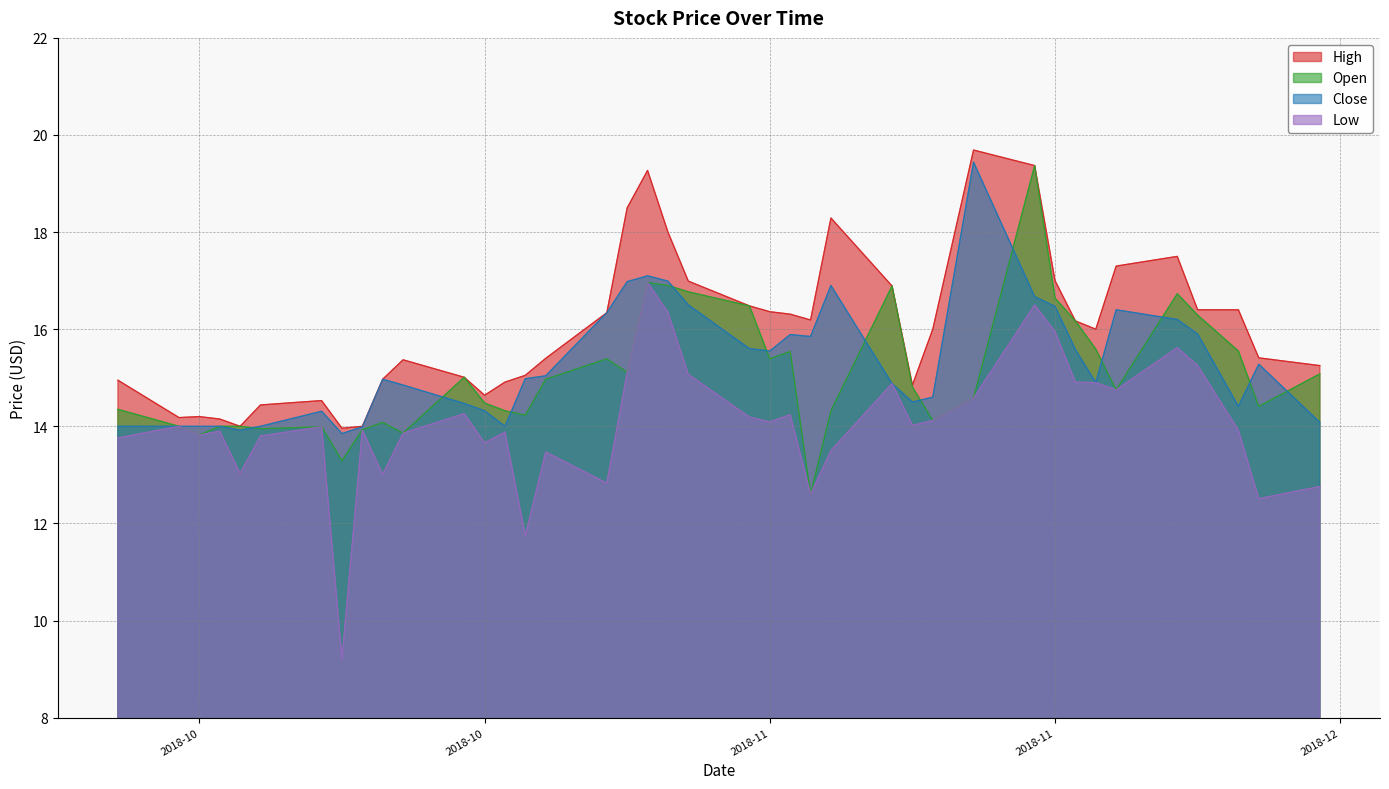

Reading right to left, extract all data points from this chart.

High: 15.2	15.4	16.4	16.4	17.5	17.3	16.0	16.2	17.0	19.4	19.7	16.0	14.9	16.9	18.3	16.2	16.3	16.4	16.5	17.0	18.0	19.3	18.5	16.3	15.4	15.1	14.9	14.6	15.0	15.4	15.0	14.0	14.0	14.5	14.4	14.0	14.1	14.2	14.2	14.9
Open: 15.1	14.4	15.6	16.3	16.7	14.8	15.6	16.2	16.6	19.4	14.6	14.1	14.8	16.9	14.3	12.6	15.5	15.4	16.5	16.8	16.9	17.0	15.1	15.4	15.0	14.2	14.3	14.5	15.0	13.9	14.1	13.9	13.3	14.0	13.9	14.0	14.0	13.8	14.0	14.4
Close: 14.1	15.3	14.4	15.9	16.2	16.4	14.9	15.6	16.5	16.7	19.4	14.6	14.5	14.9	16.9	15.9	15.9	15.6	15.6	16.5	17.0	17.1	17.0	16.3	15.0	15.0	14.0	14.3	14.5	14.9	15.0	14.0	13.9	14.3	14.0	13.9	14.0	14.0	14.0	14.0
Low: 12.8	12.5	13.9	15.2	15.6	14.8	14.9	14.9	15.9	16.5	14.6	14.1	14.0	14.9	13.5	12.6	14.2	14.1	14.2	15.1	16.4	17.0	15.1	12.8	13.5	11.8	13.9	13.7	14.3	13.9	13.0	13.9	9.2	14.0	13.8	13.0	13.9	13.8	14.0	13.8